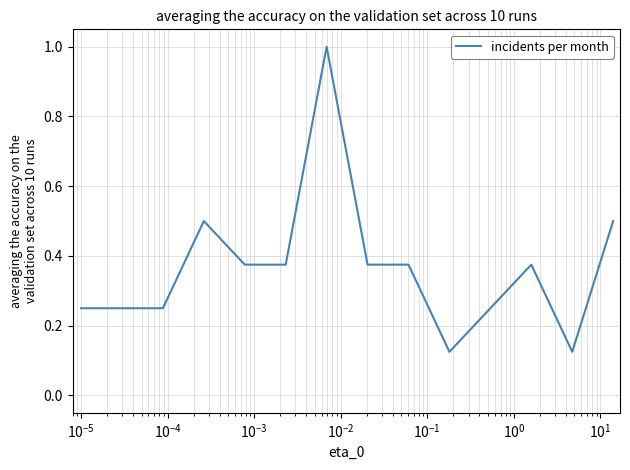

What is the greatest value displayed?

1.0